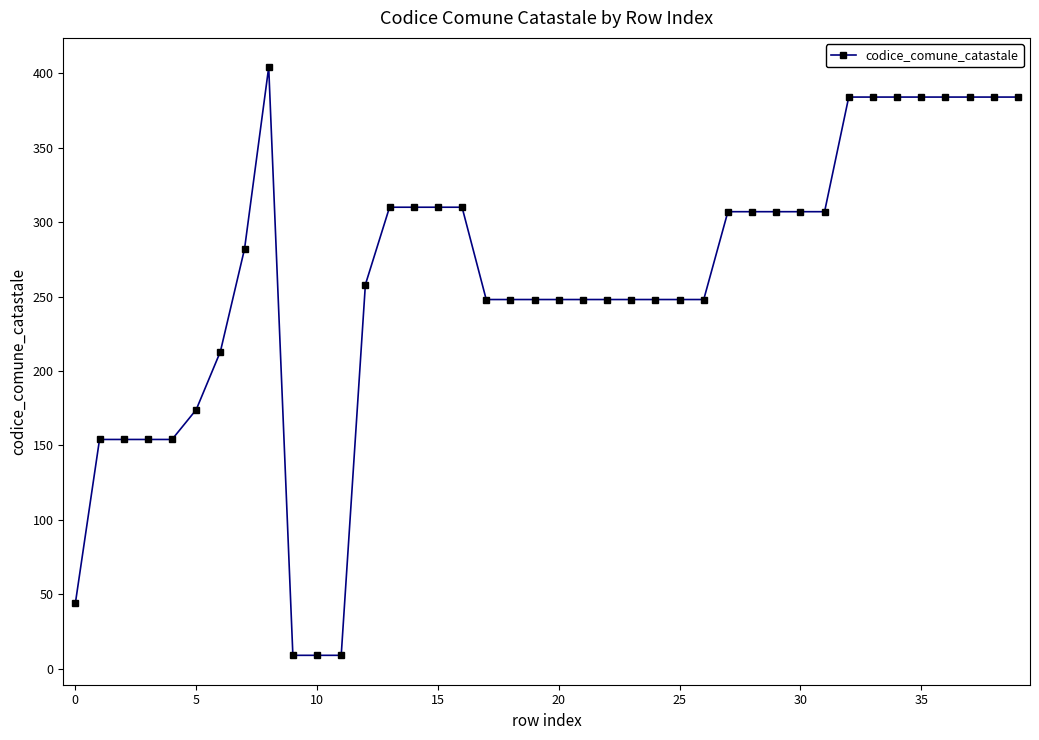

What is the greatest value displayed?

404